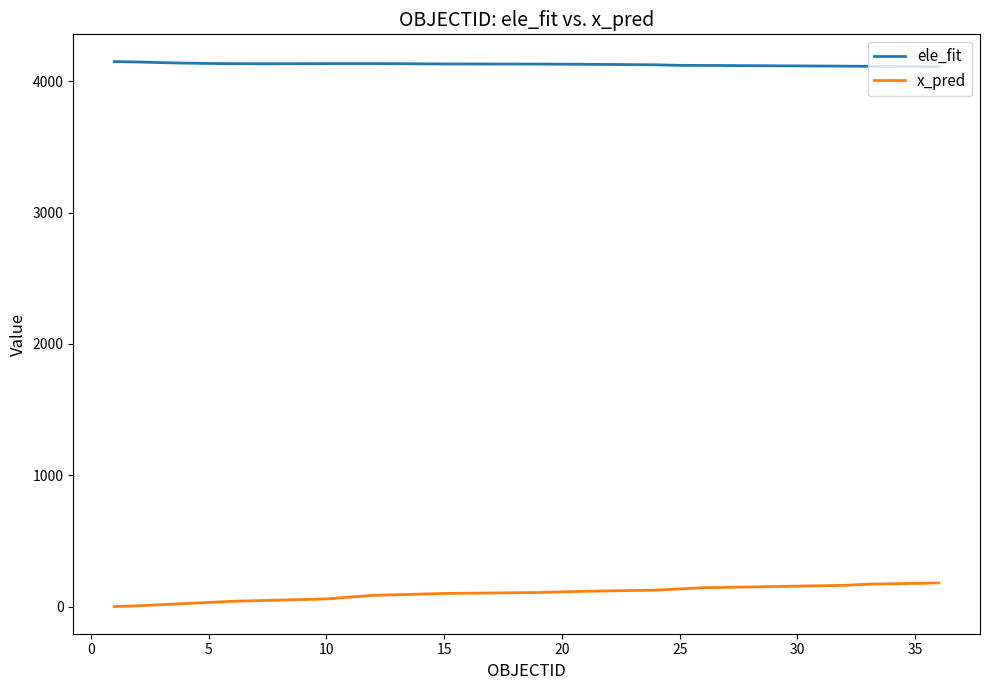

Which series has the largest total across all categories?

ele_fit